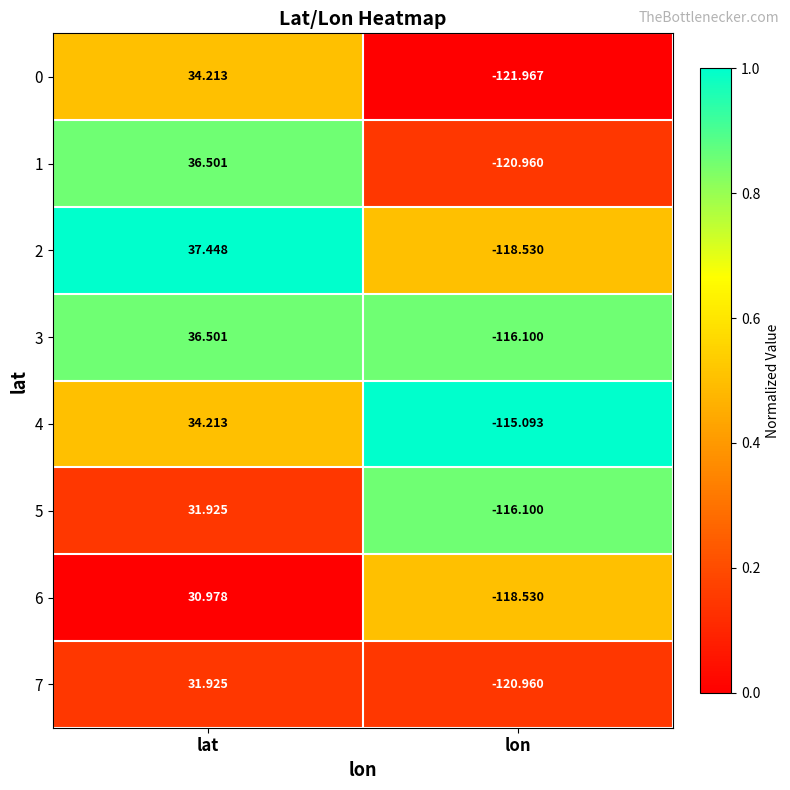

At which label does 3 first exceed 36?

lat